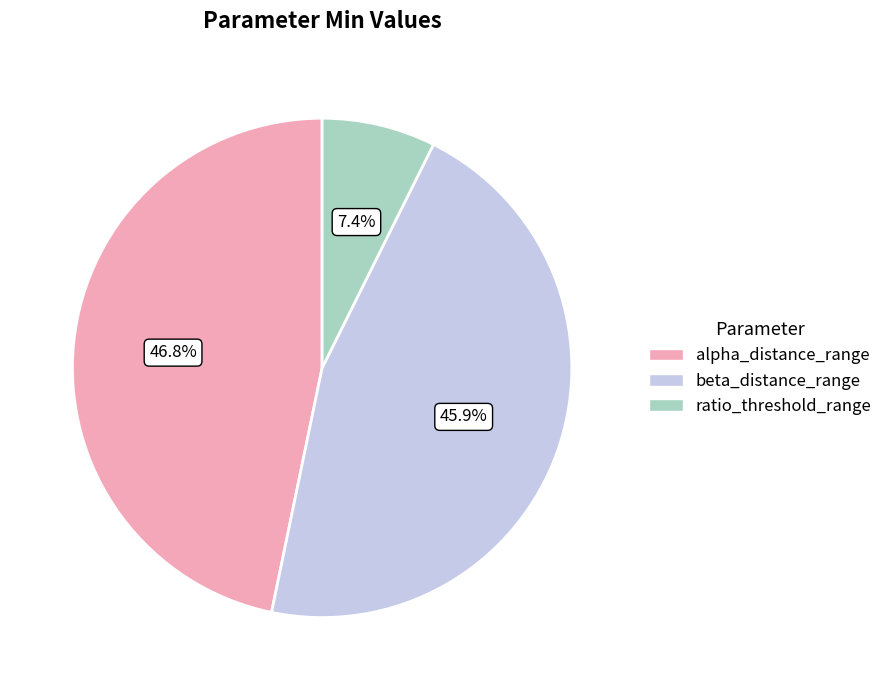

True or false: beta_distance_range accounts for 46% of the total.

True